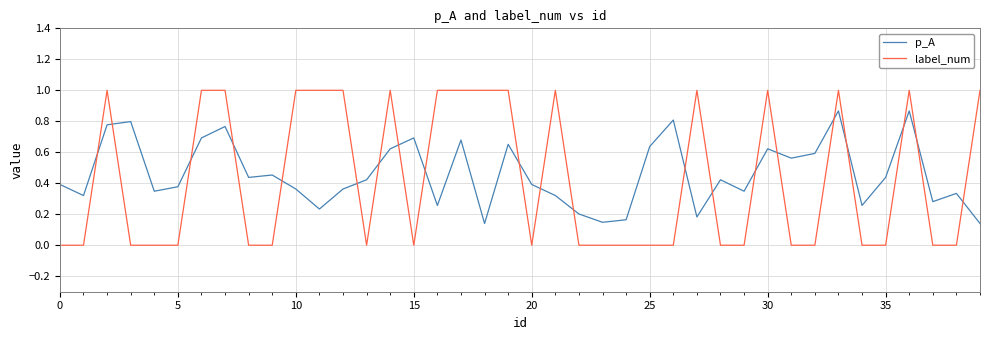

What is the difference between the maximum and minimum values in the label_num series?

1.0